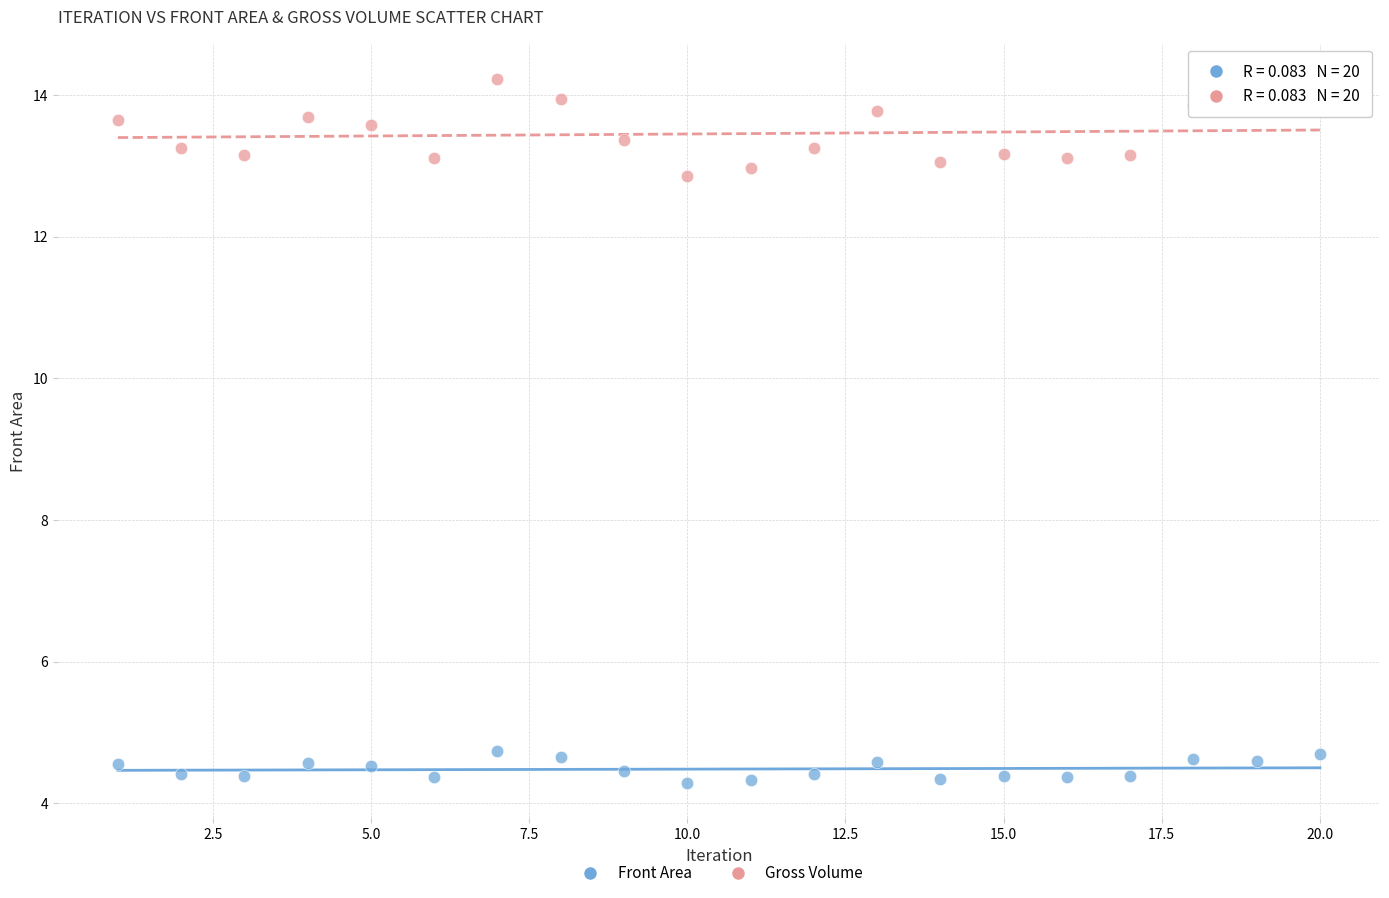

Across all series, what Y value is closest to 9?

12.9